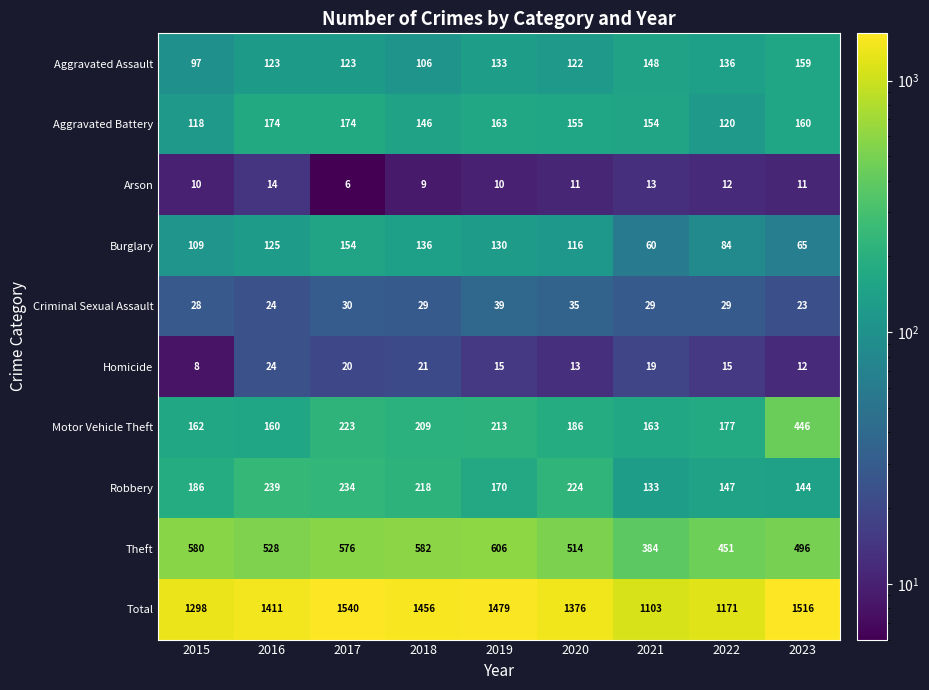

At which category is the sum across all series the highest?

2017